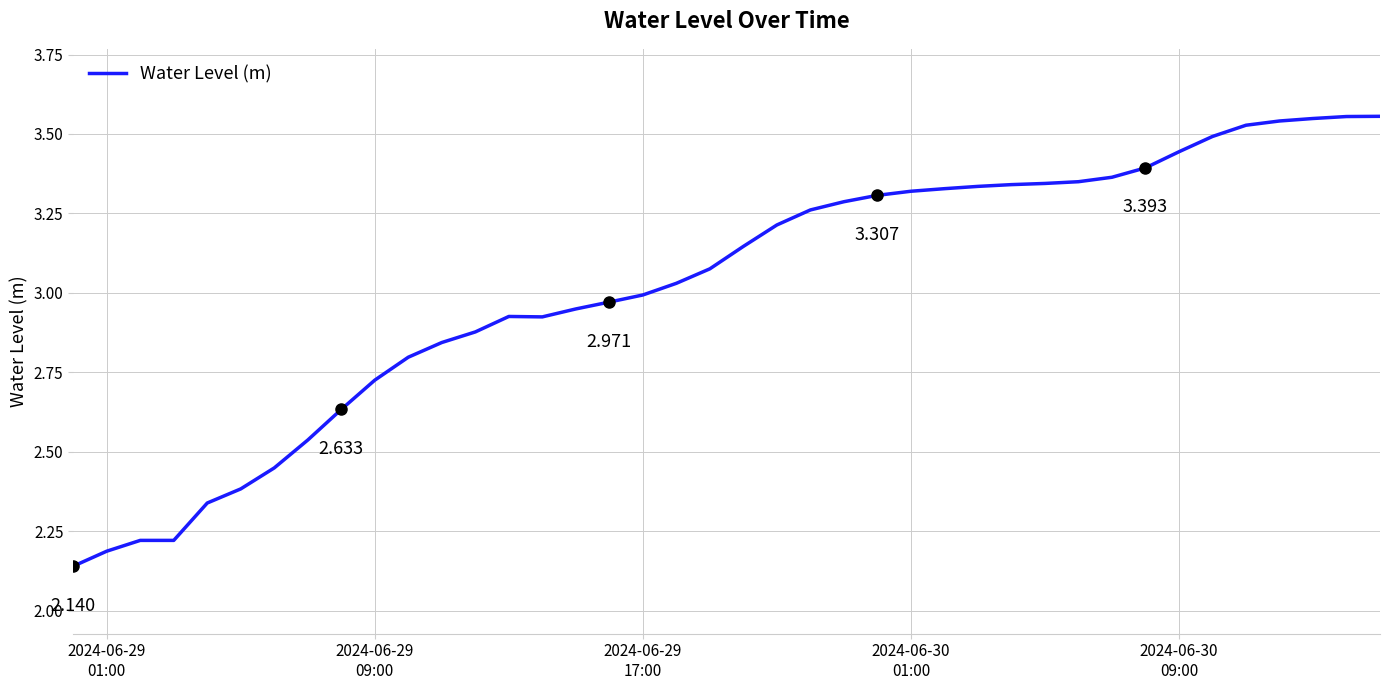

How many points are lower than both their immediate neighbors (excluding endpoints)?

1